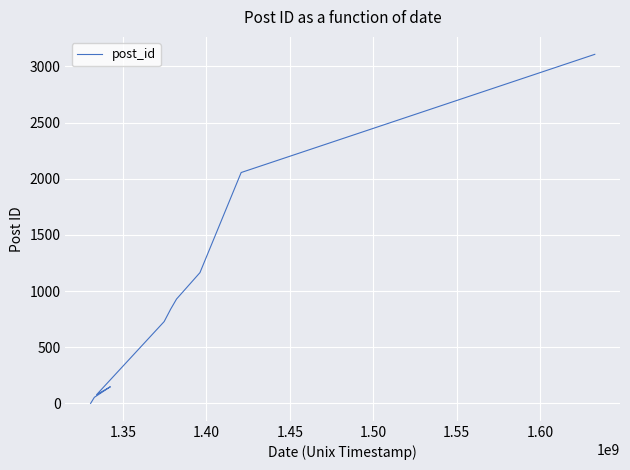

The chart shows a value of 84 at 1.35. True or false?

False